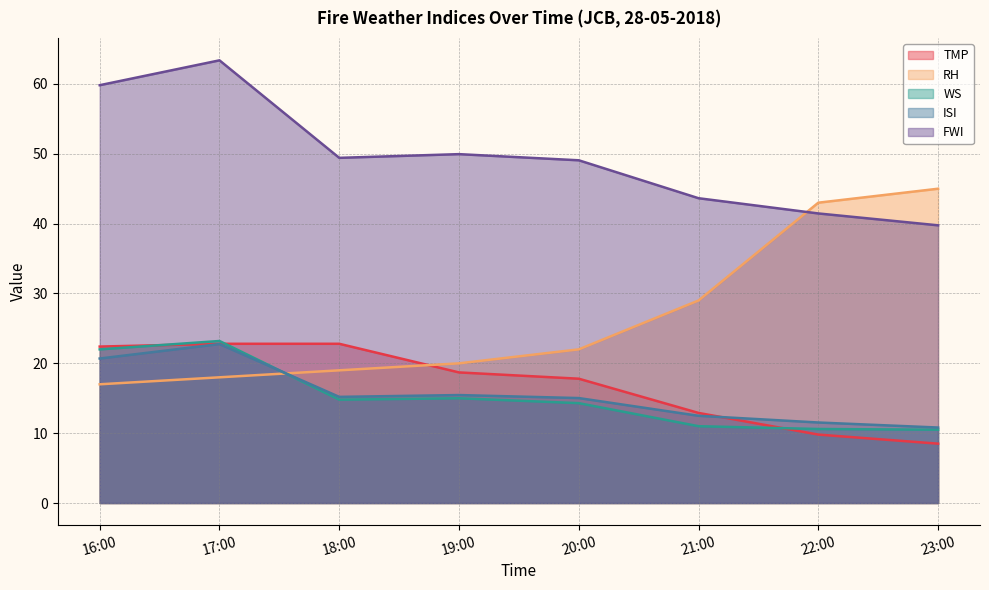

What is the difference between the maximum and second lowest values in the ISI series?

11.2